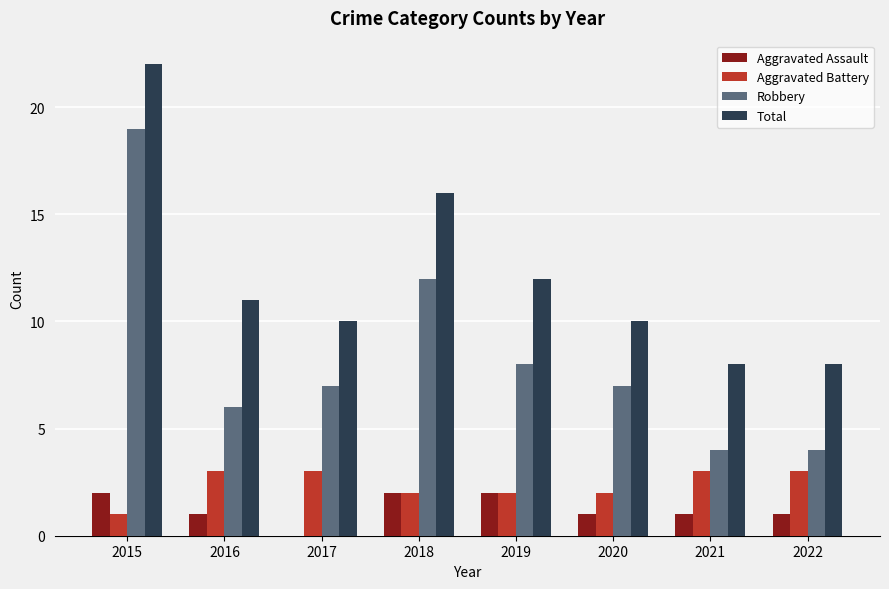

Reading left to right, transcribe all the data shown in this chart.

Aggravated Assault: 2	1	0	2	2	1	1	1
Aggravated Battery: 1	3	3	2	2	2	3	3
Robbery: 19	6	7	12	8	7	4	4
Total: 22	11	10	16	12	10	8	8